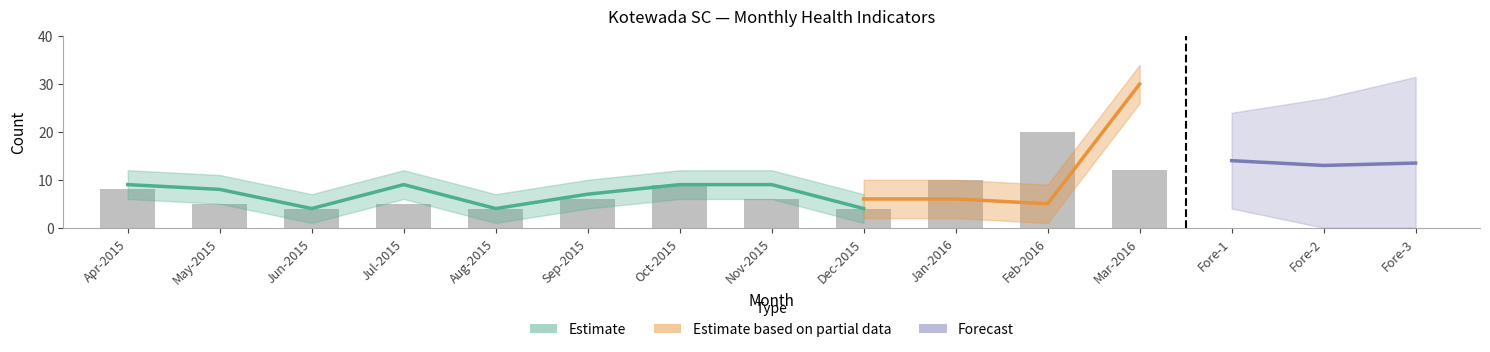

What is the difference between the highest and lowest values at Aug-2015?

5